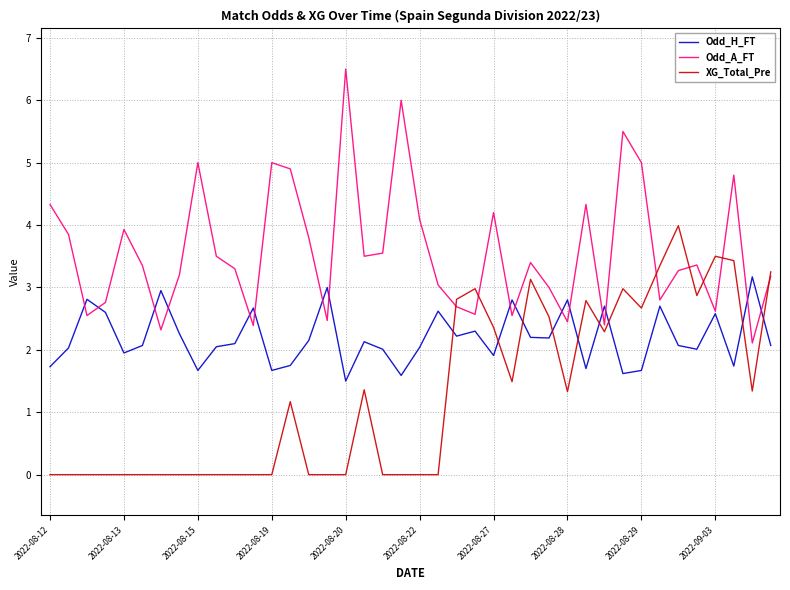

List the series in order of their overall mean, lowest first.

XG_Total_Pre, Odd_H_FT, Odd_A_FT